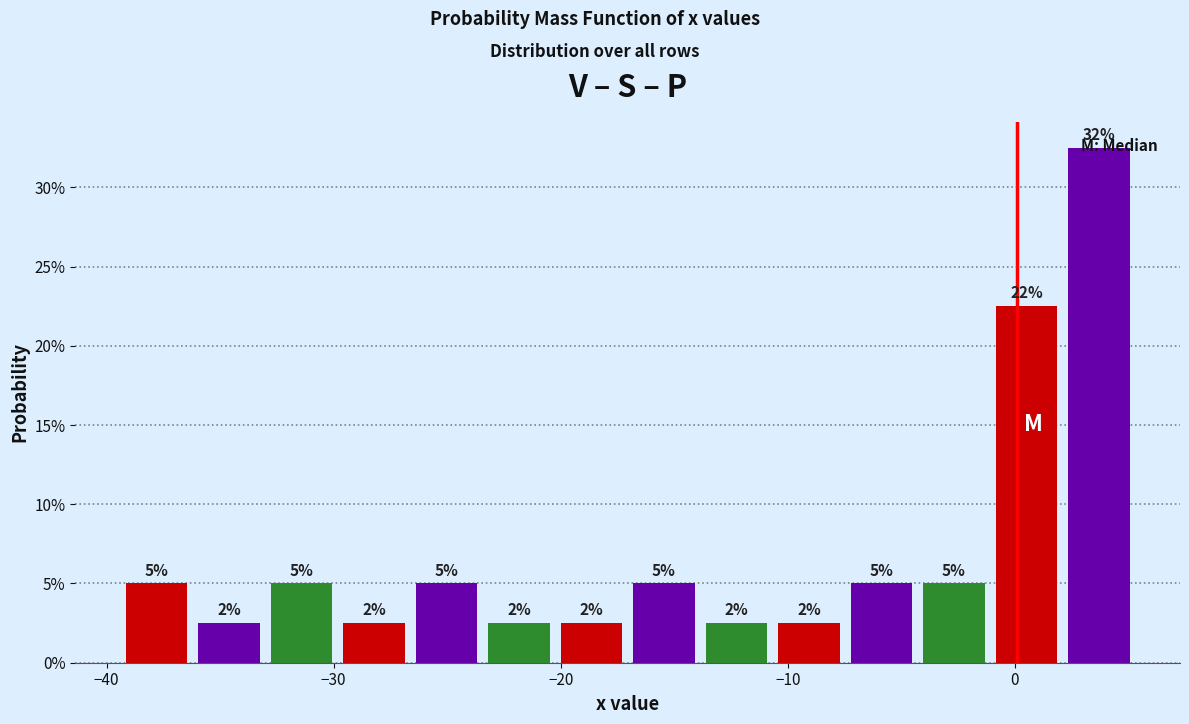

Around what value on the x-axis is the tallest bar? Give the approximate position of its centre, as read against the axis.

4